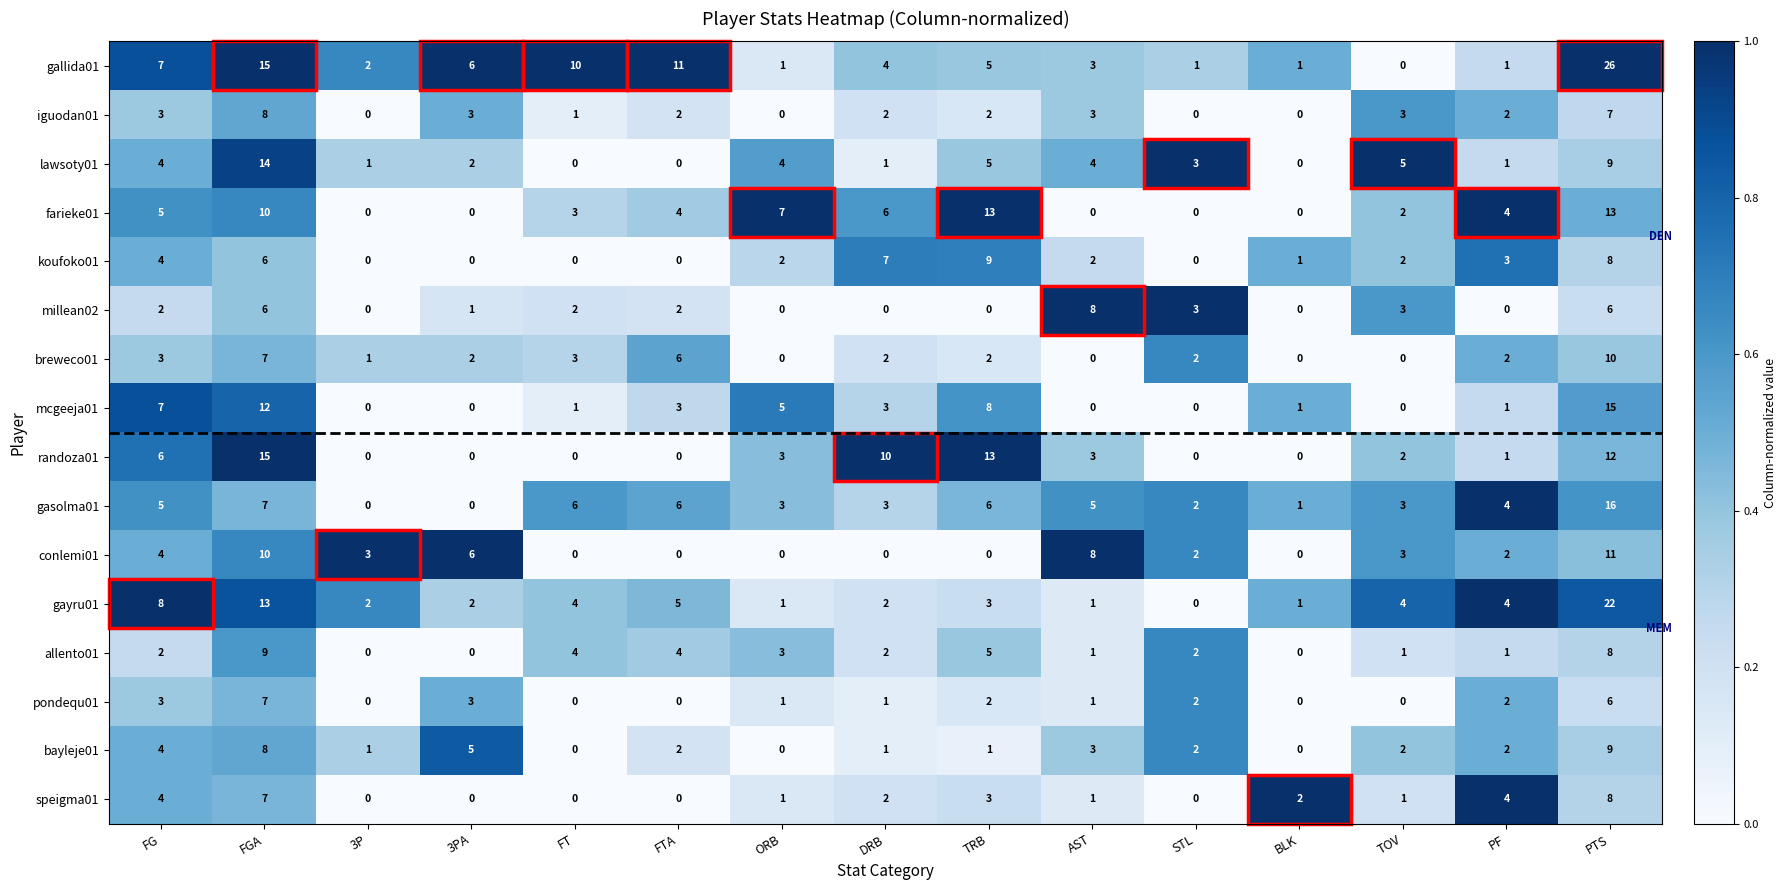

Where does the gayru01 series first go above 3?

FG